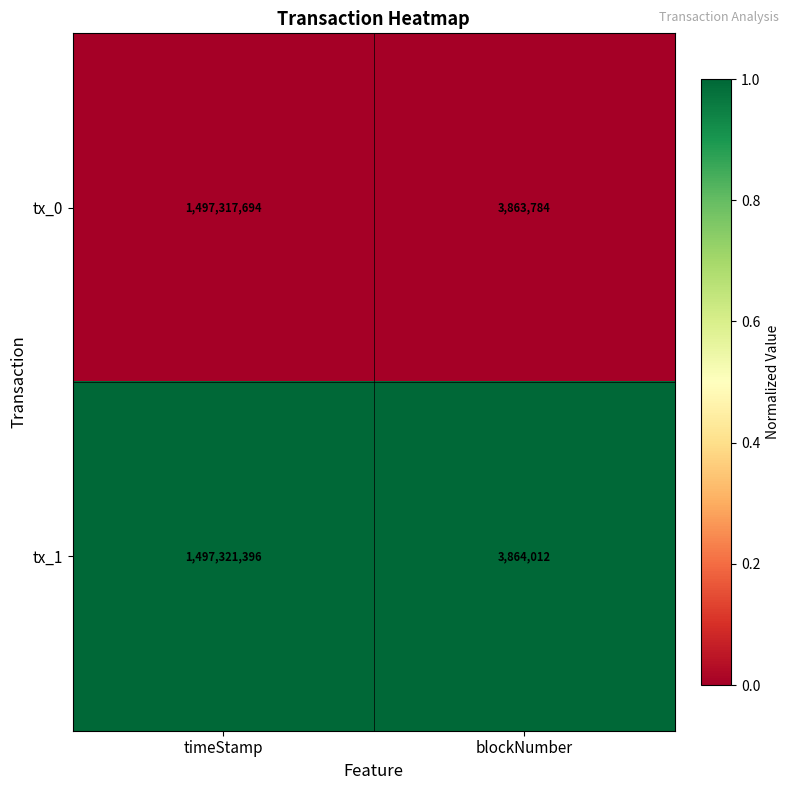

Which series changed the most between timeStamp and blockNumber?

tx_1